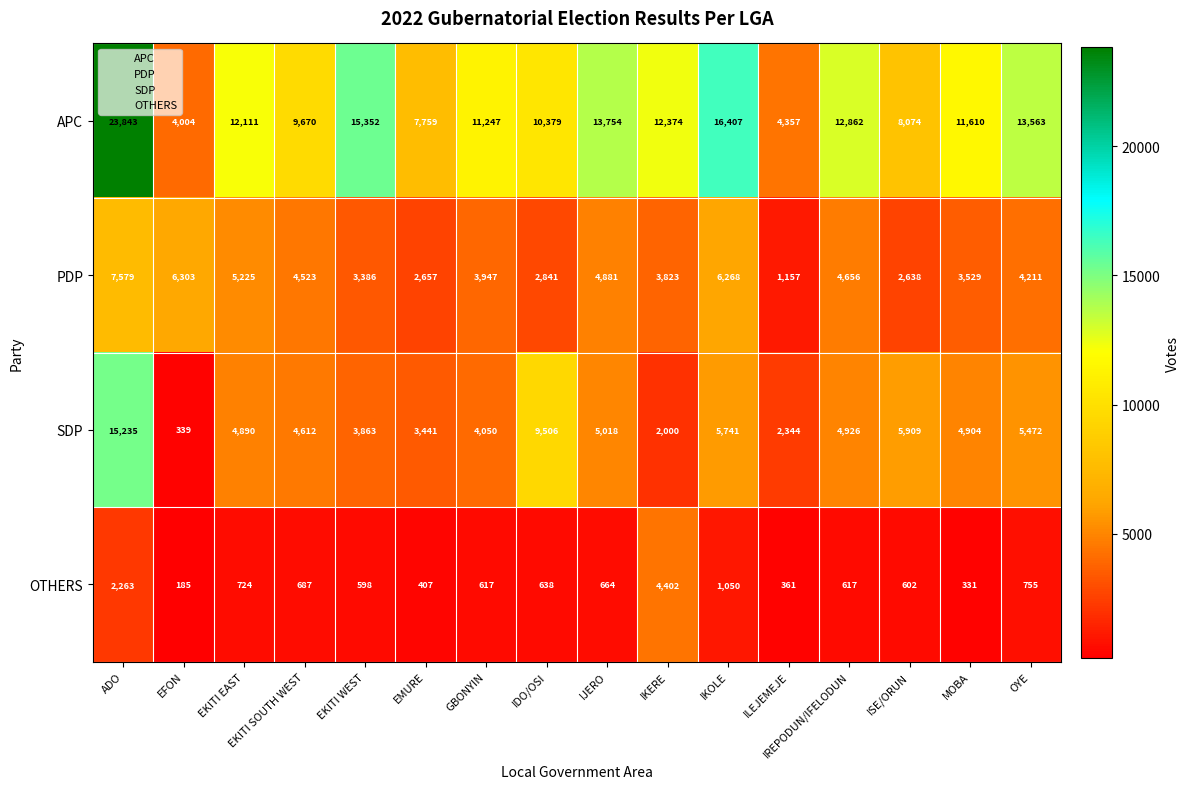

Which series has the largest range (max minus min)?

APC